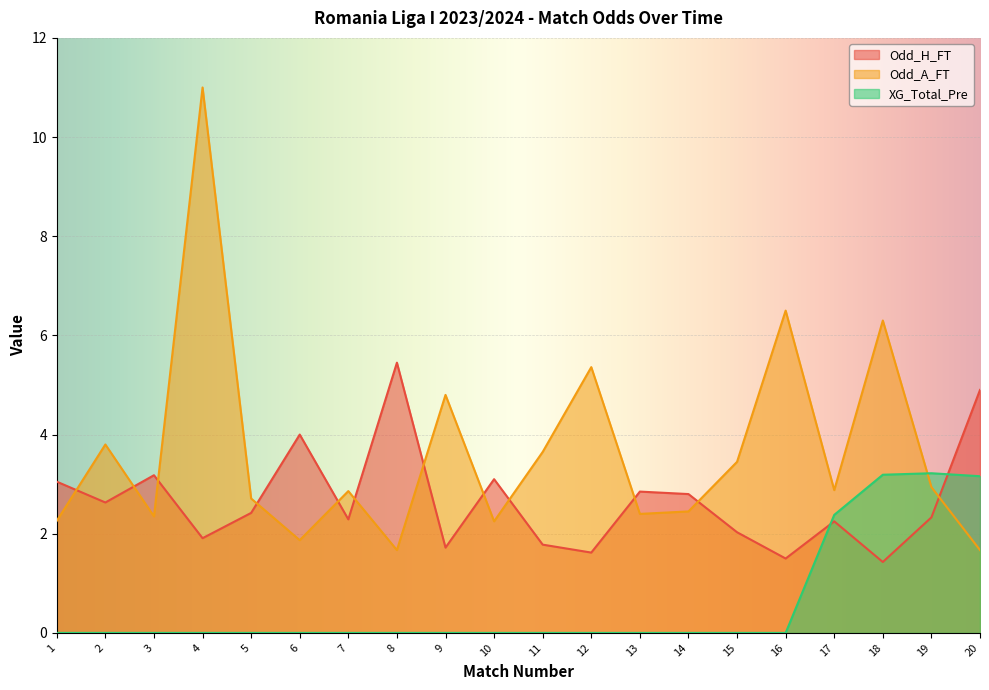

The Odd_A_FT series shows 1.1 at 5. True or false?

False